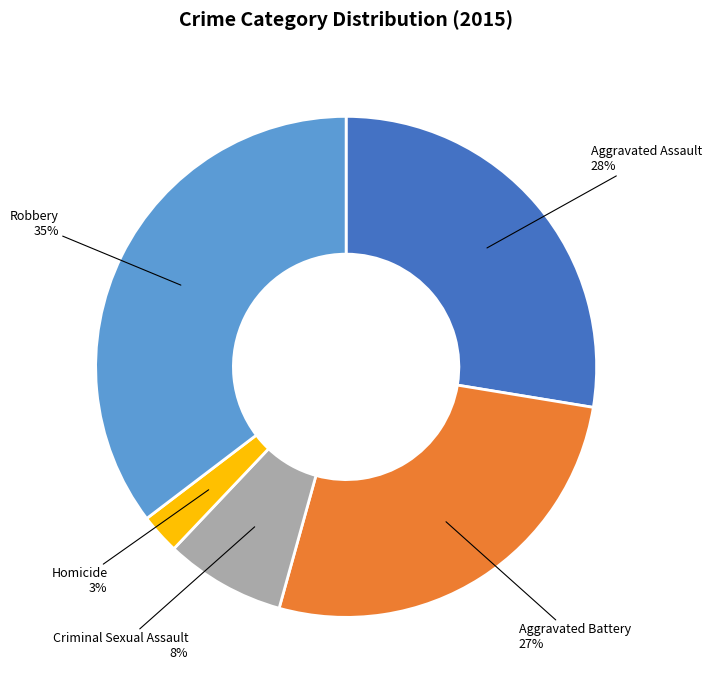

Does any single category account for the majority?

No